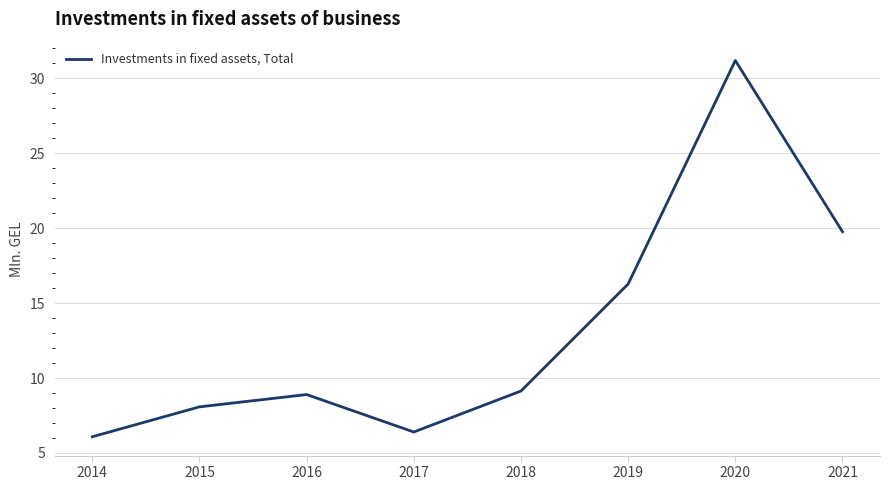

Rank the categories by value from highest to lowest.

2020, 2021, 2019, 2018, 2016, 2015, 2017, 2014